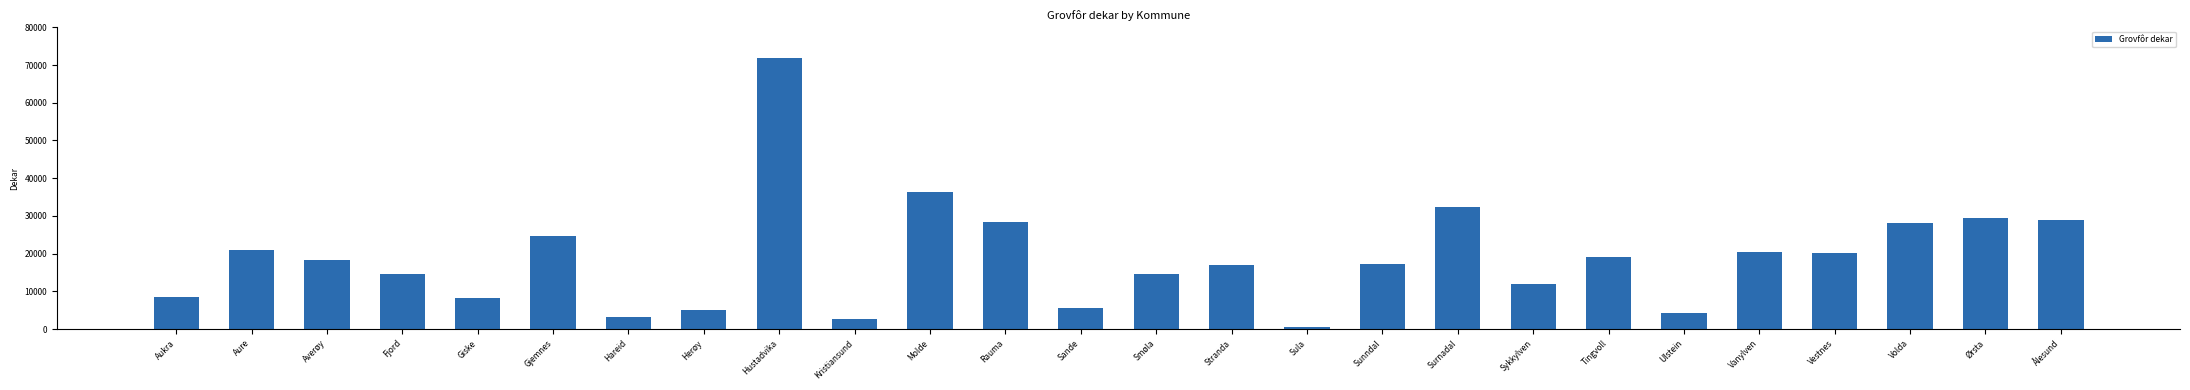

What is the value of the 13th bar from the left?

5699